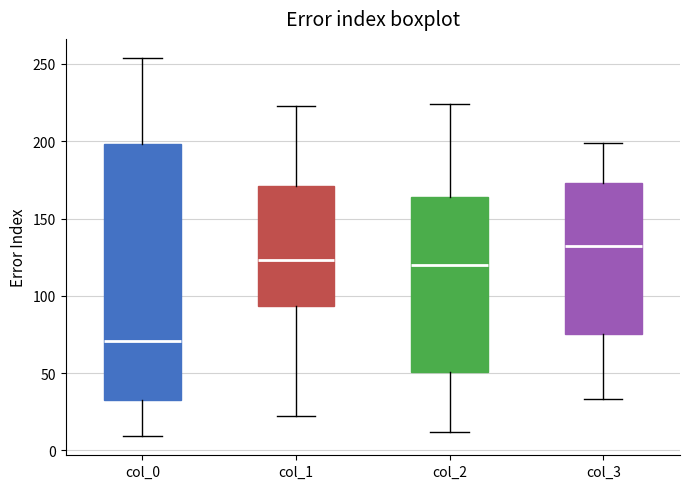

Reading left to right, transcribe this box plot: for each box, give where its median line is, the range the box spans, and where its two whiskers end, as read against the y-axis. The values are not printed on the chart, so give them approximately, as read against the axis.

col_0: median 70, box 35 to 200, whiskers 10 to 255
col_1: median 125, box 95 to 170, whiskers 20 to 225
col_2: median 120, box 50 to 165, whiskers 10 to 225
col_3: median 135, box 75 to 175, whiskers 35 to 200